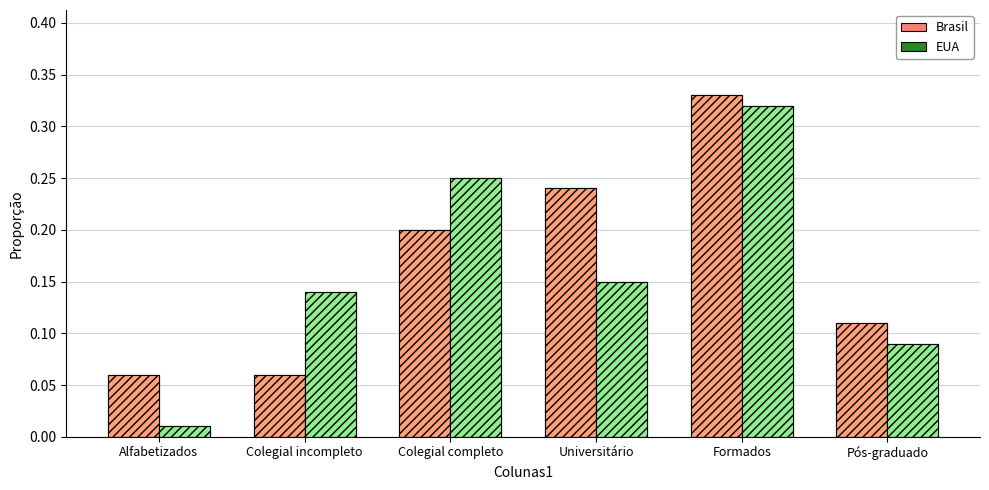

Reading left to right, what are all the values shown in this chart?

Brasil: 0.1	0.1	0.2	0.2	0.3	0.1
EUA: 0.0	0.1	0.2	0.1	0.3	0.1